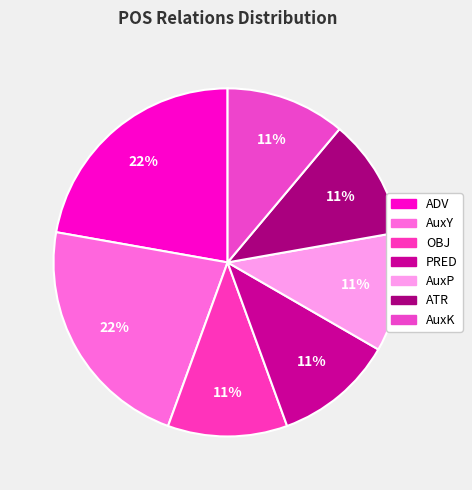

What percentage is NOT represented by PRED?

88.9%